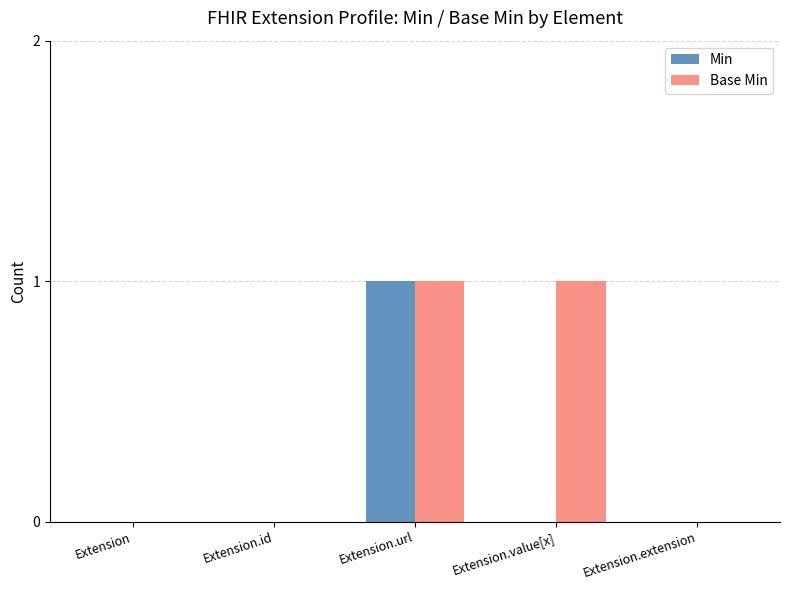

Is it true that Base Min equals 1 at Extension.url?

True